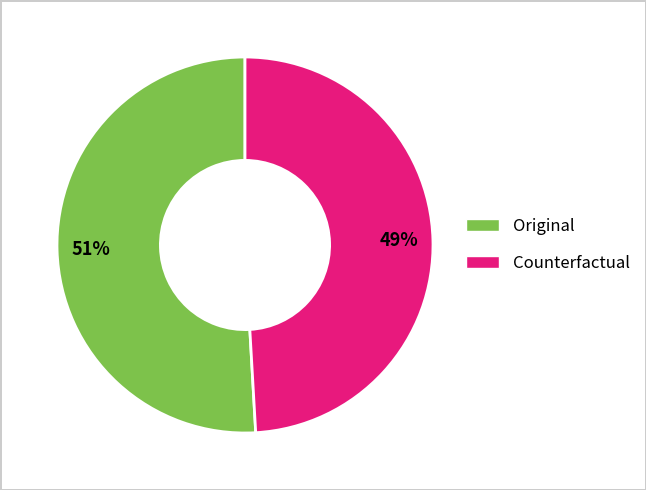

Do Counterfactual and Original together represent more than half of the pie?

Yes